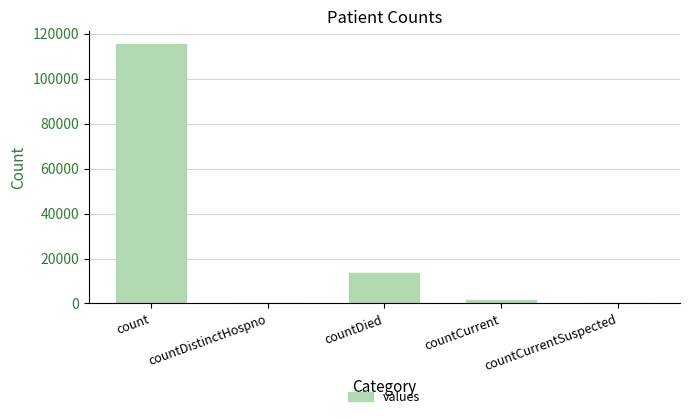

The chart shows a value of 115379 at count. True or false?

True